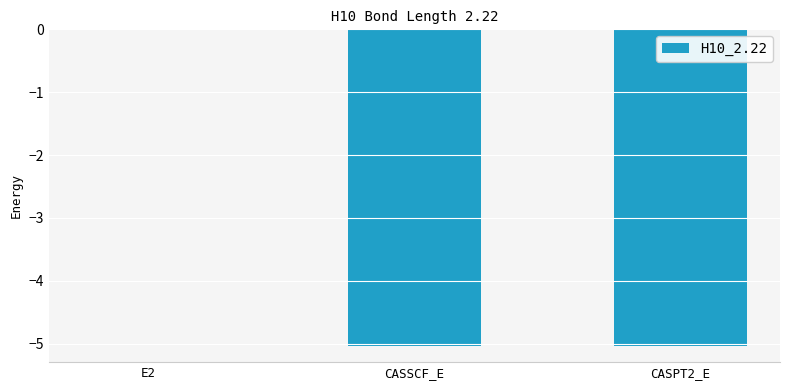

What value does the data have at CASPT2_E?

-5.0